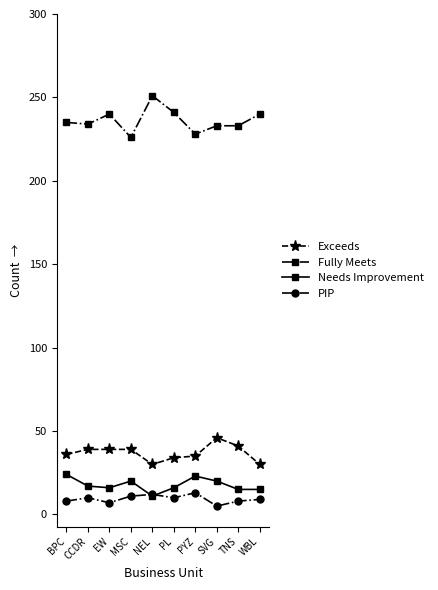

What is the difference between the highest and lowest values at PL?

231